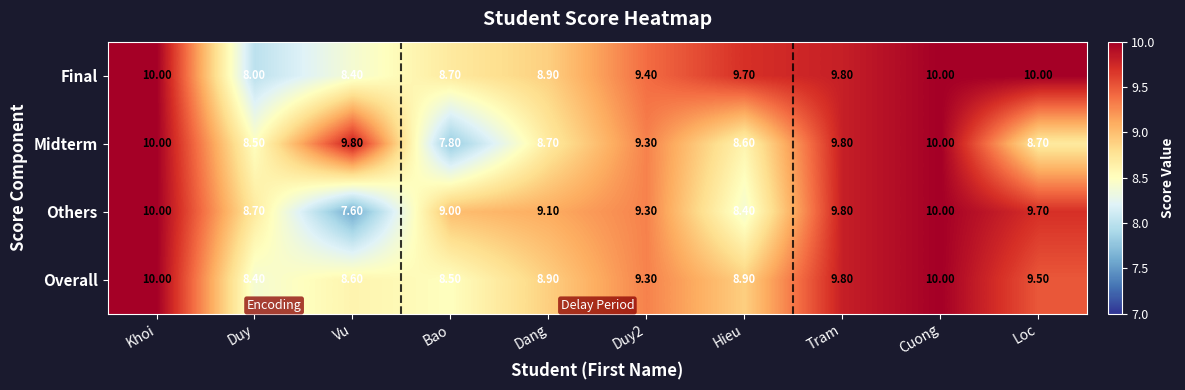

What is the maximum value shown in the chart?

10.0